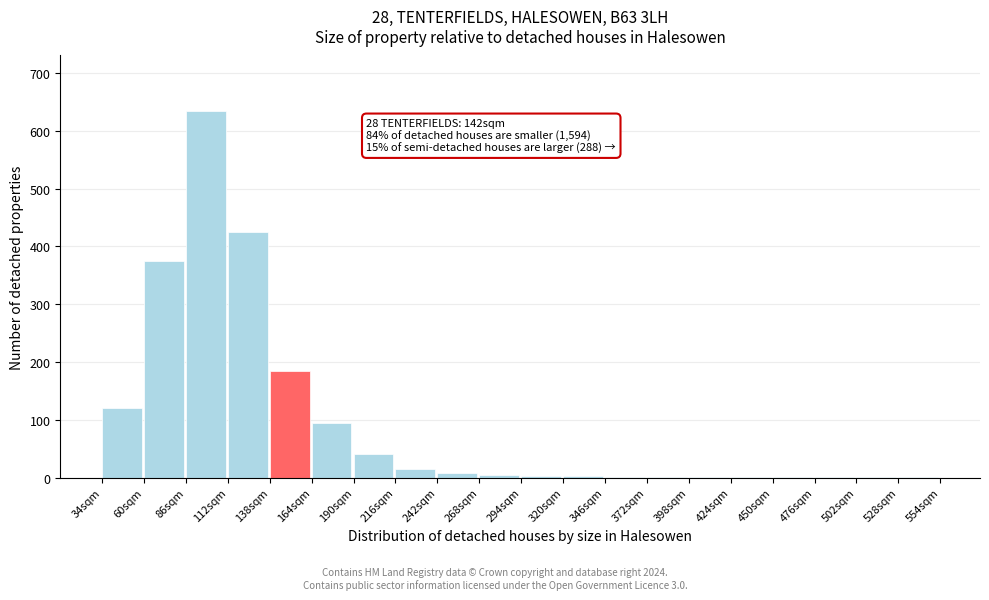

What is the sum of all values?

1914